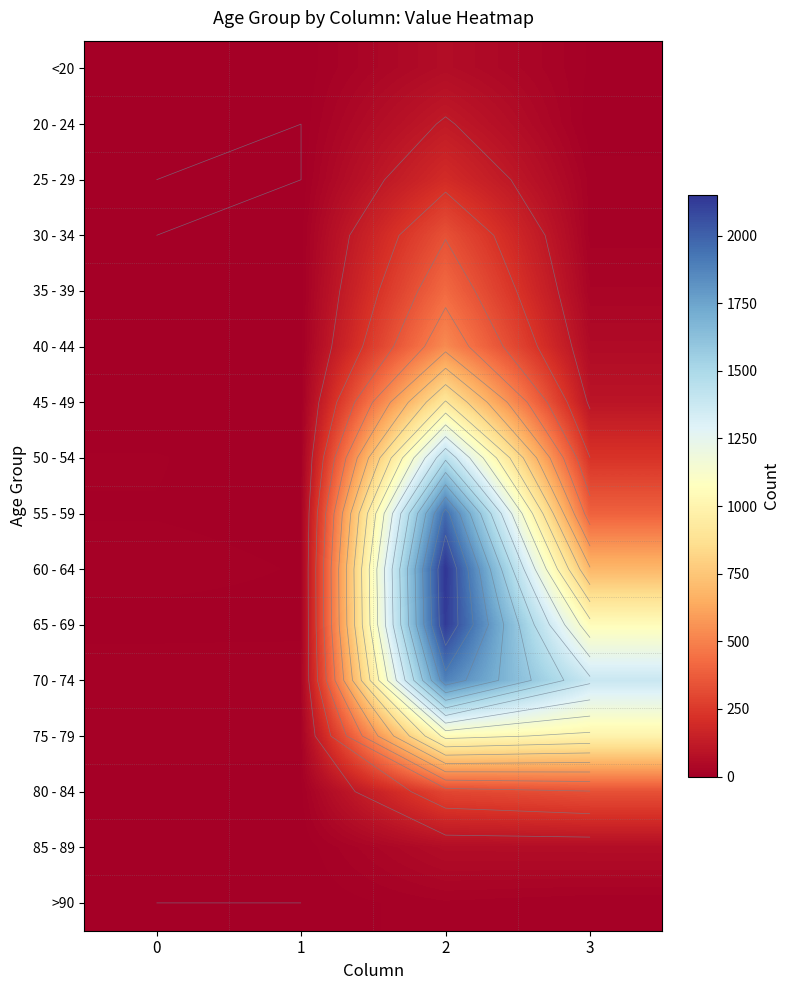

True or false: 75 - 79 has a value of 3 at 0.

False